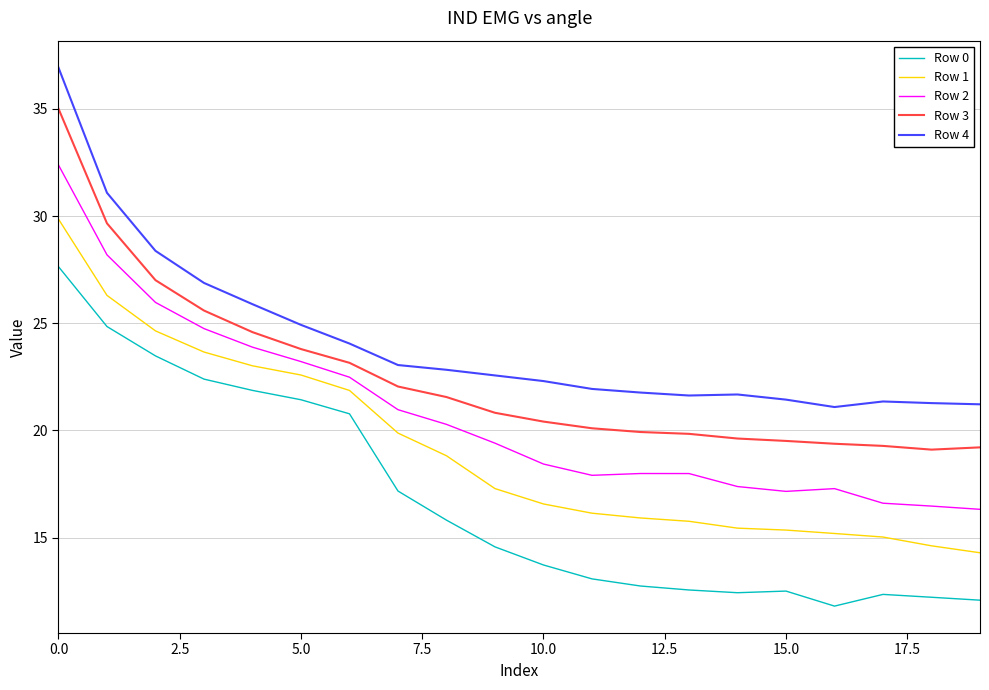

What is the greatest value displayed?

36.9